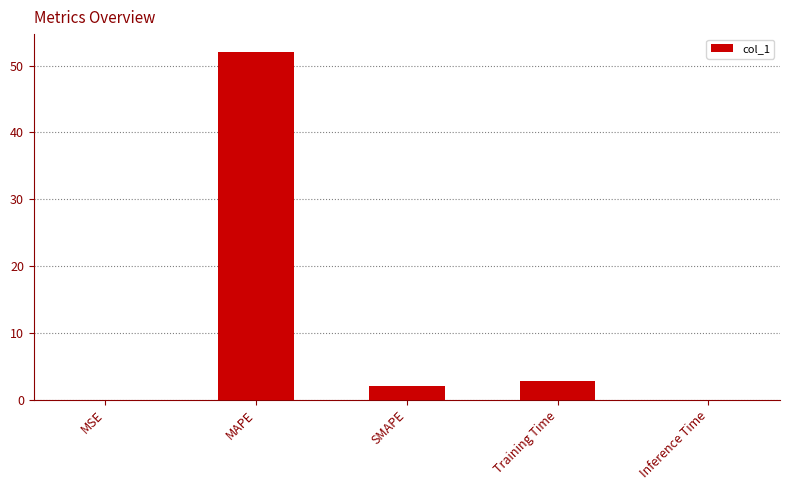

What is the sum of the values at MAPE and SMAPE?

54.1